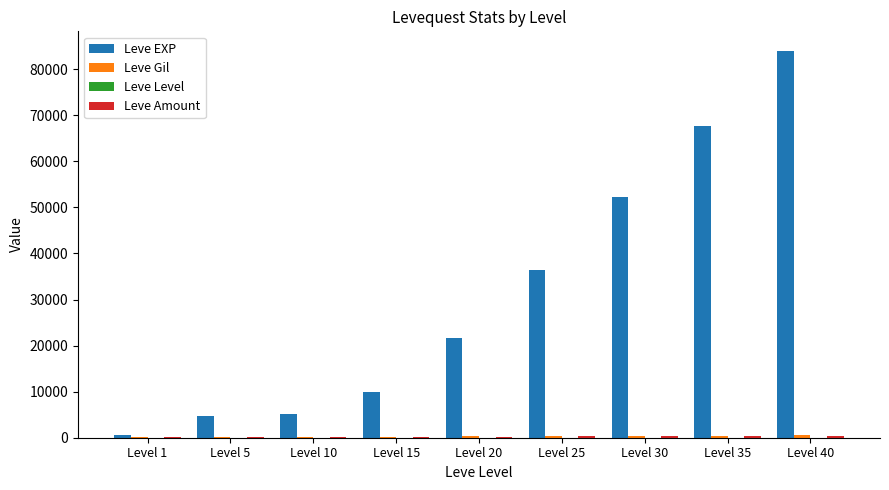

What is the sum of all Leve EXP values?

282470